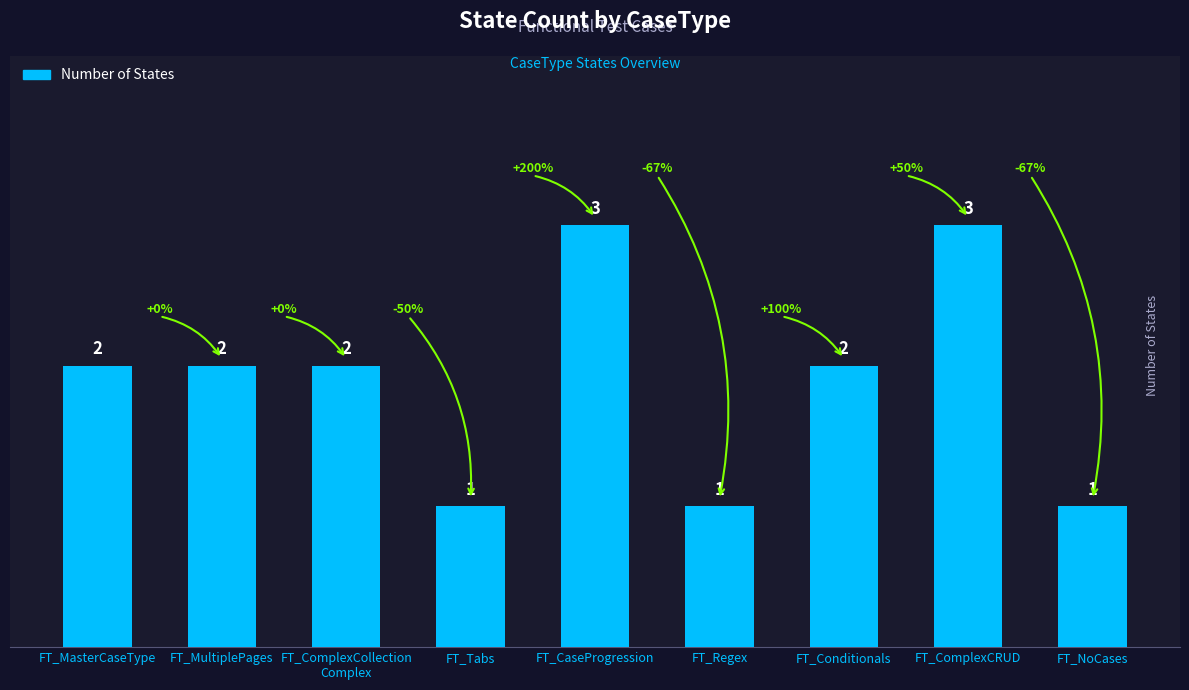

What is the label of the 5th bar from the right?

FT_CaseProgression